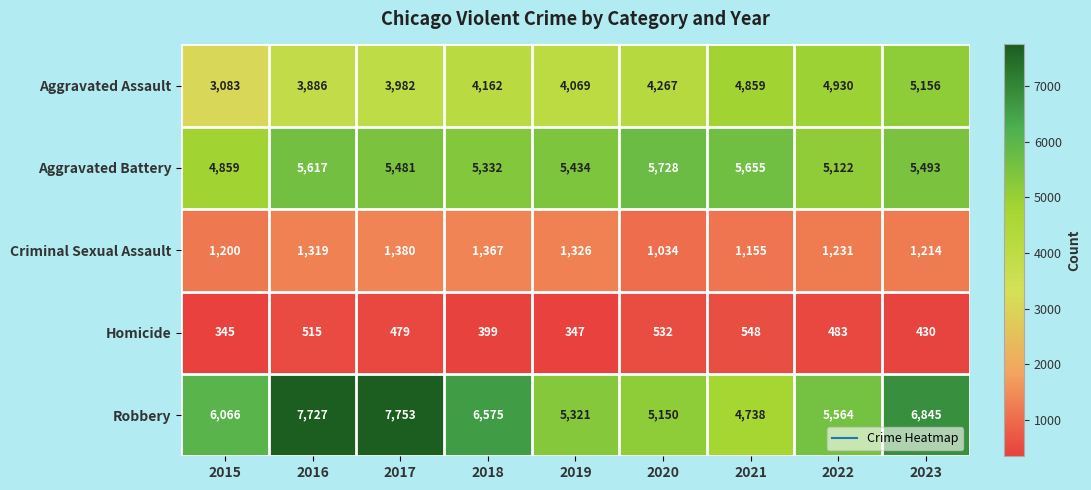

What is the difference between the second highest and second lowest values in the Homicide series?

185